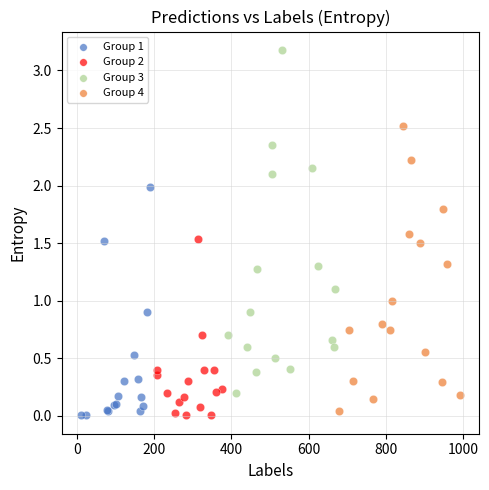

Which series has the widest spread of Y values?

Group 3